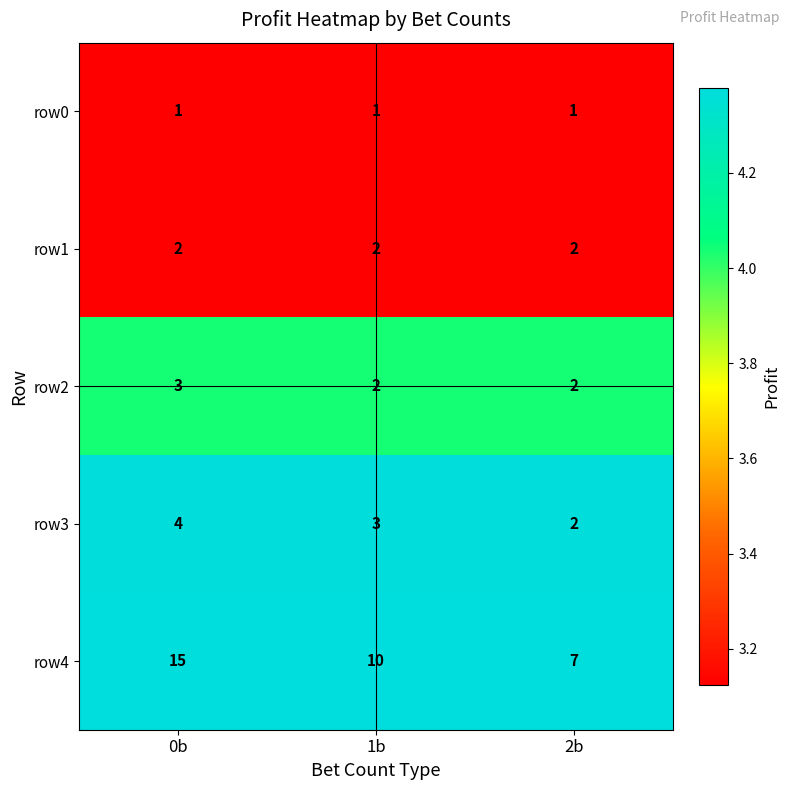

Which series has the widest spread of values?

row4